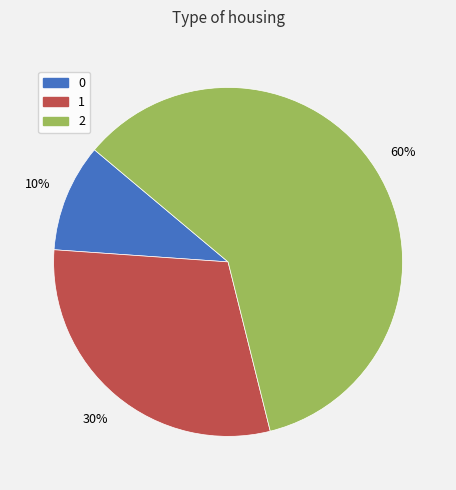

Which category has the biggest portion of the pie?

2